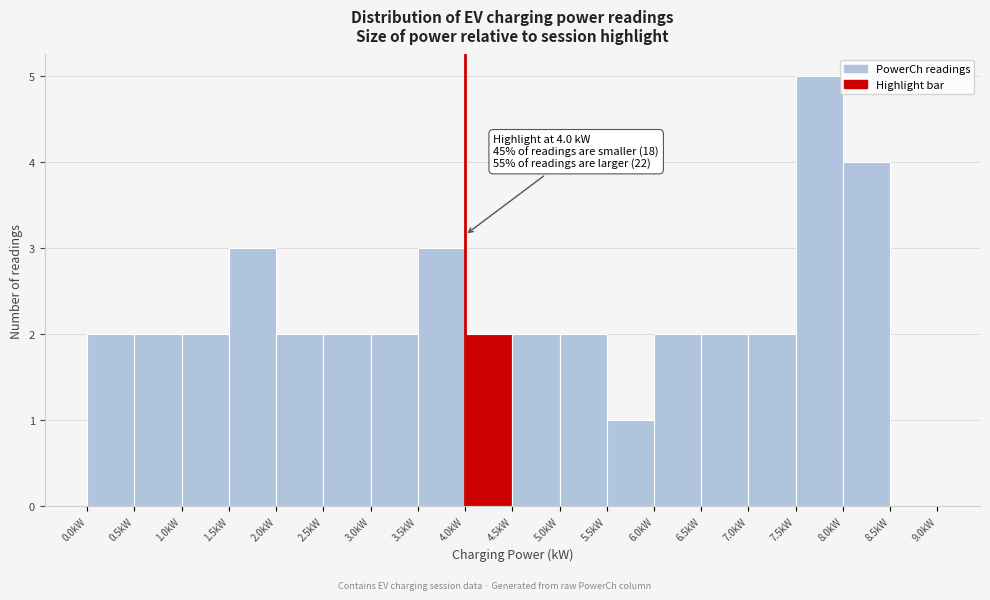

Over which range of the x-axis is the bar tallest?

7.5 to 8.0